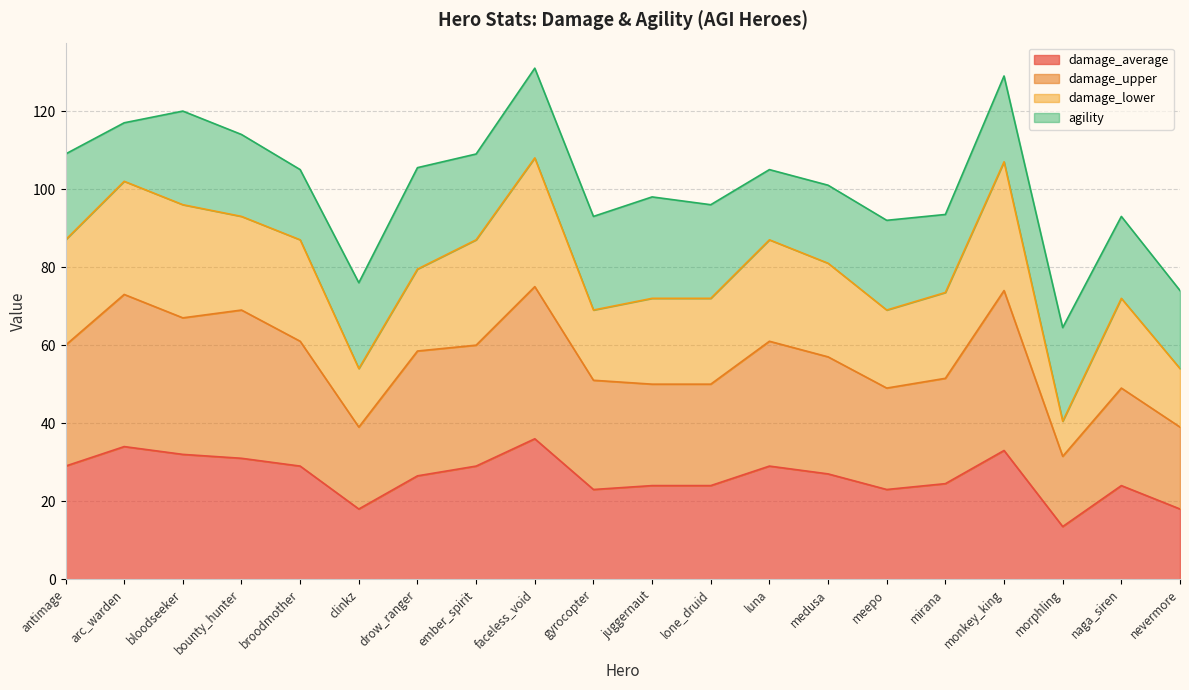

What is the maximum value for damage_average?

36.0